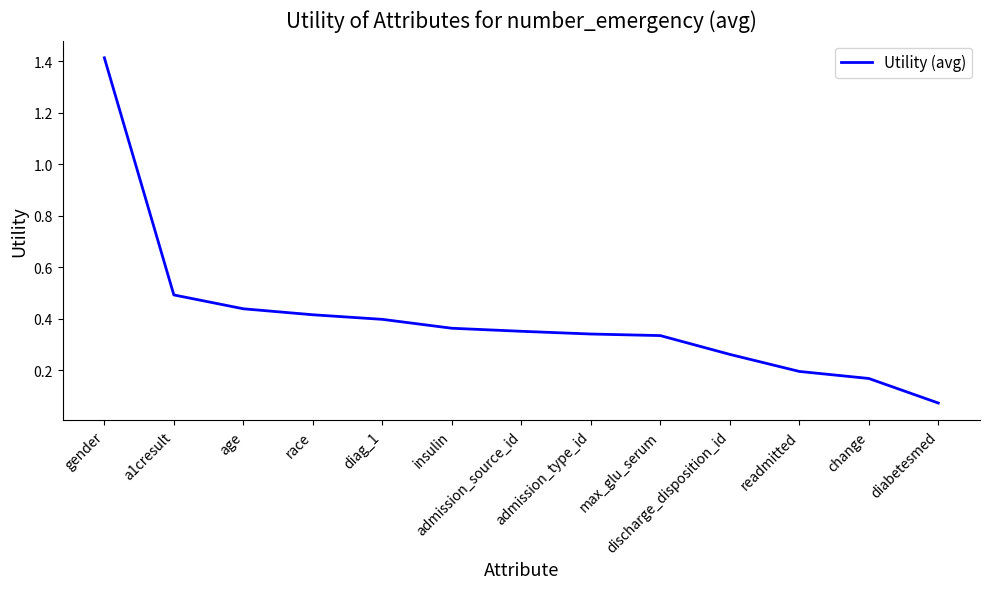

Does the chart display data point markers on the line(s)?

No